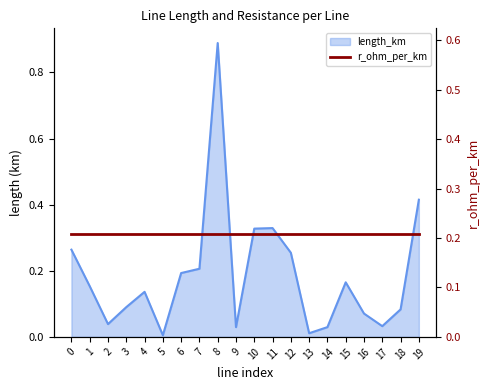

The chart shows a value of 0.1 at 2. True or false?

False